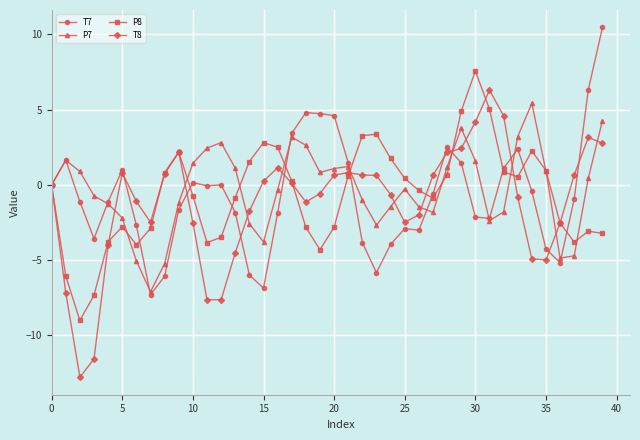

True or false: T8 has more than 0 points higher than both neighbors.

True